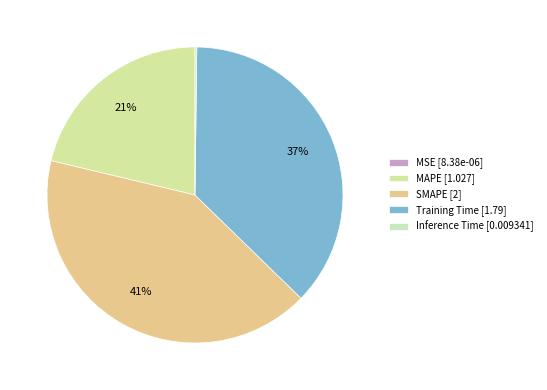

The SMAPE slice represents 49% of the pie. True or false?

False